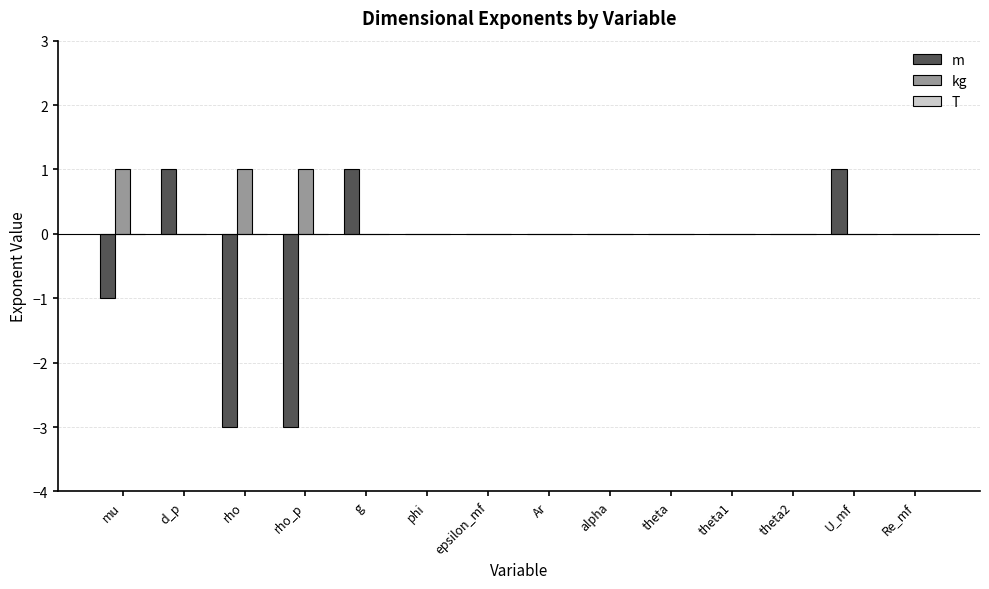

Which series has the widest spread of values?

m